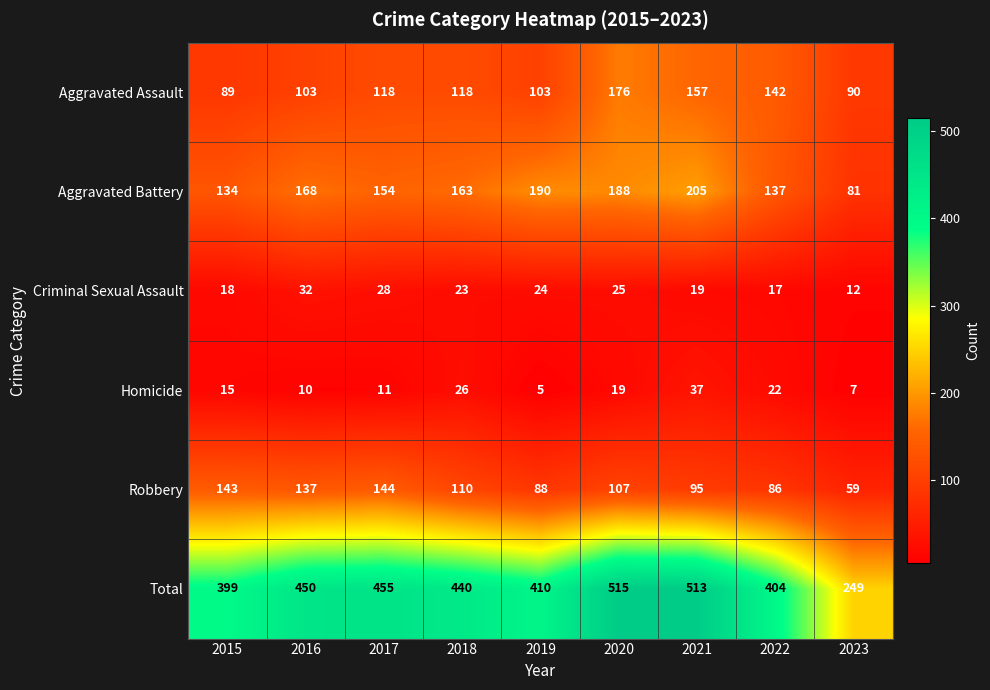

What is the total value across all series at 2016?

900